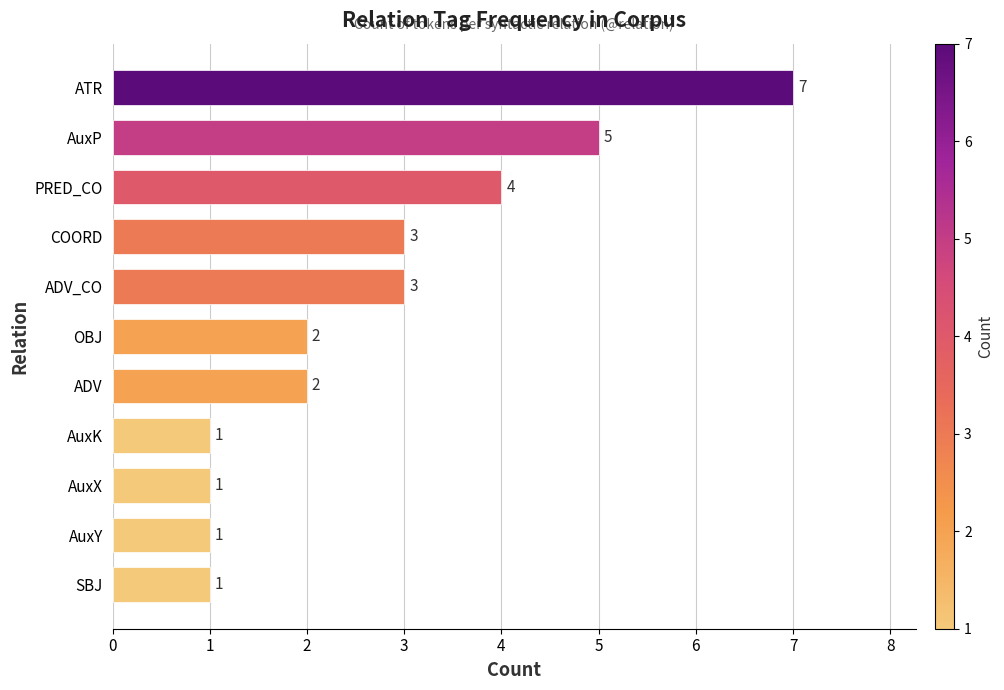

What is the minimum value shown in the chart?

1